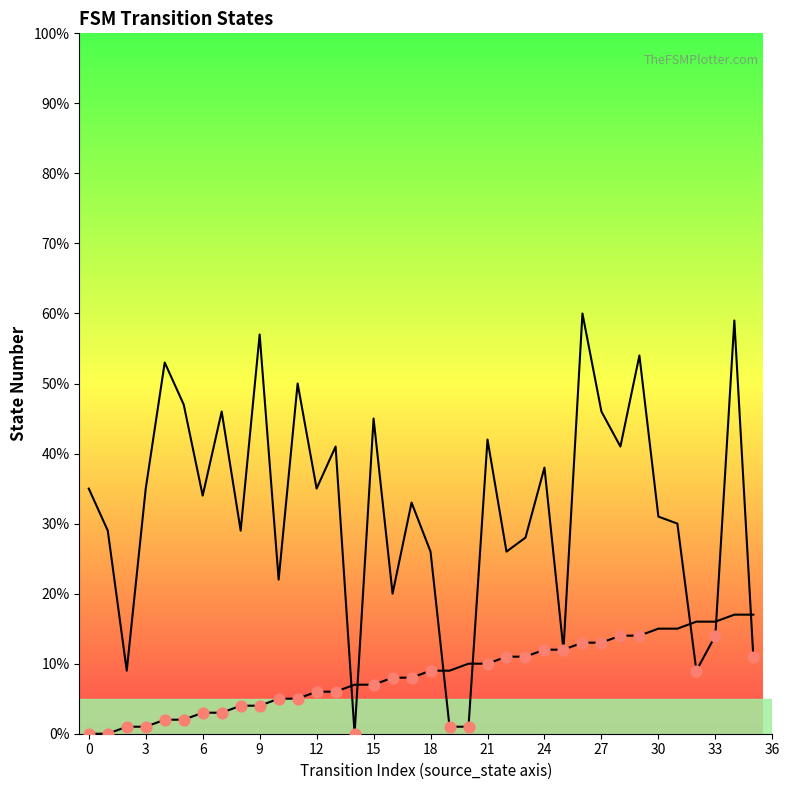

At how many categories does at least one series exceed 53?

4